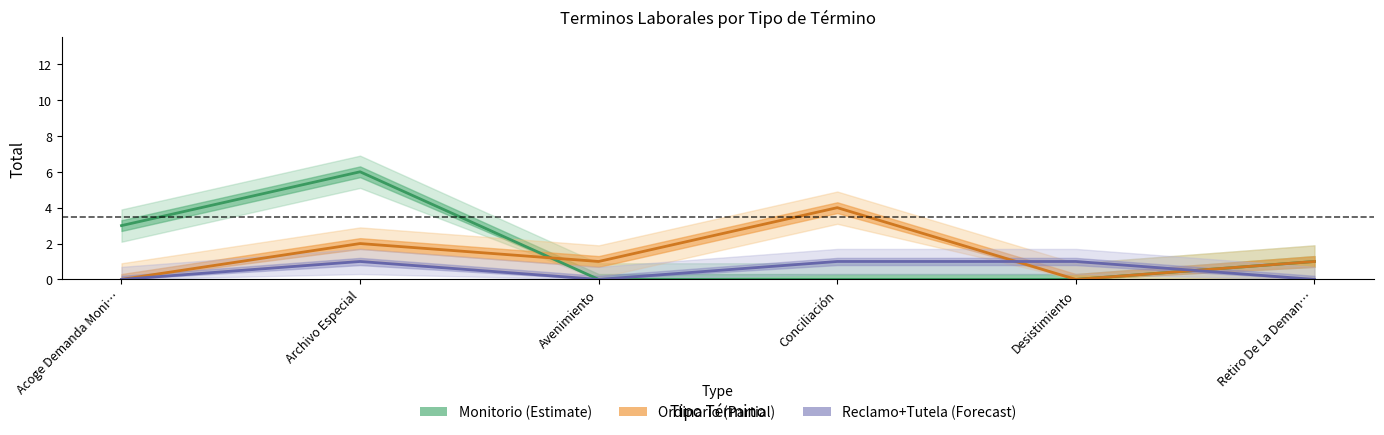

The Monitorio (Estimate) series shows 2 at Retiro De La Deman…. True or false?

False